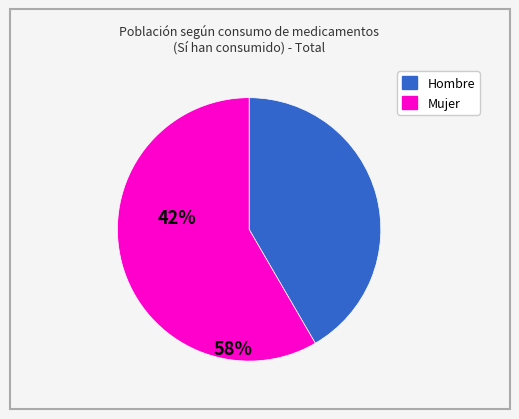

Is there any slice that represents more than half of the pie?

Yes